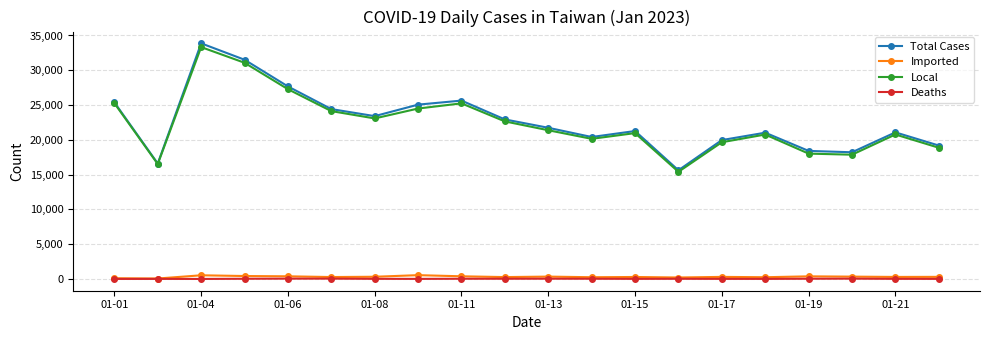

True or false: Local and Deaths intersect in this chart.

False